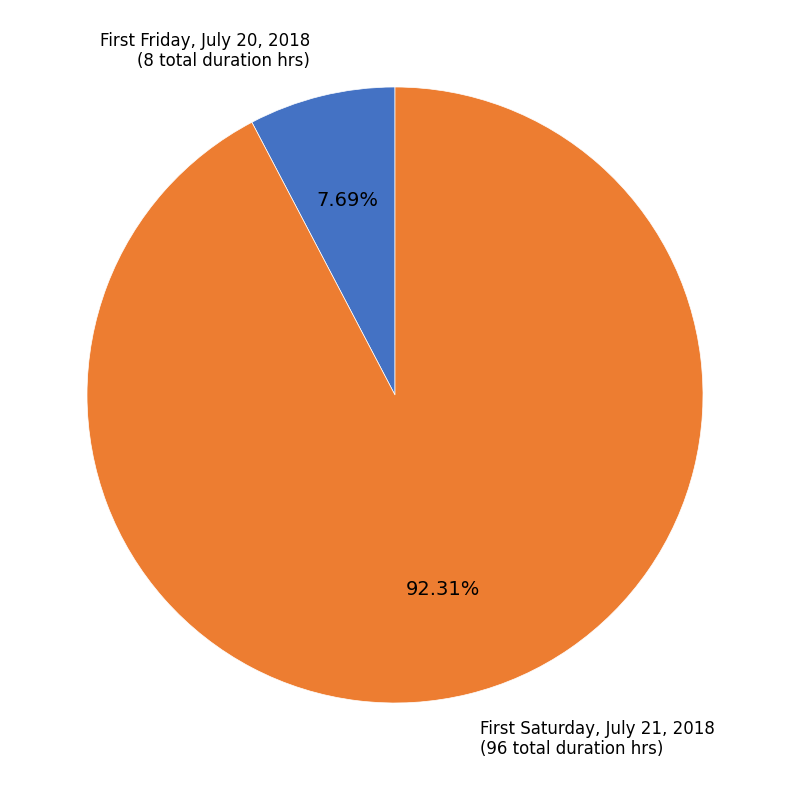

Is there any slice that represents more than half of the pie?

Yes